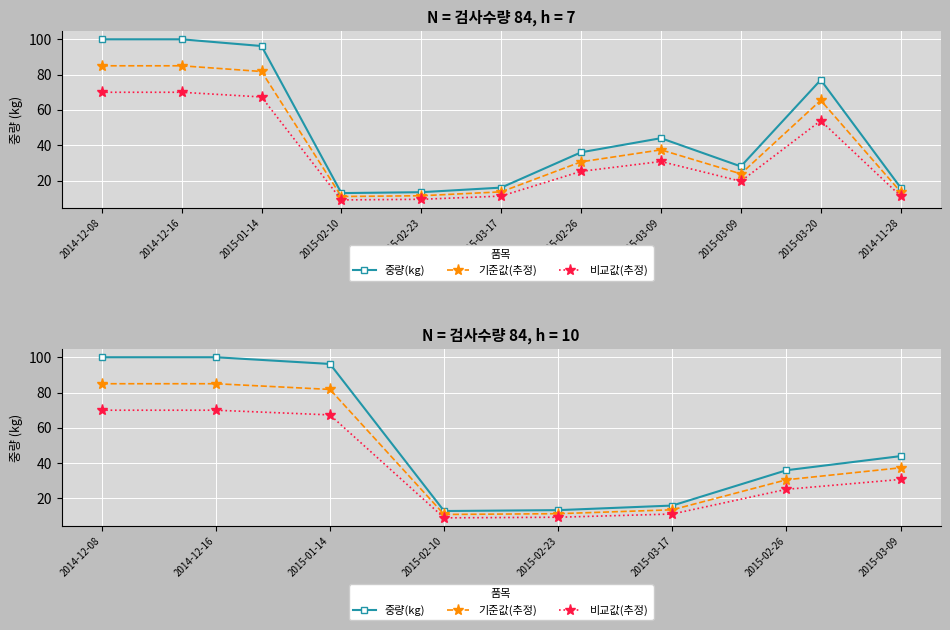

Is it true that 비교값(추정) equals 11.2 at 2015-03-17?

True